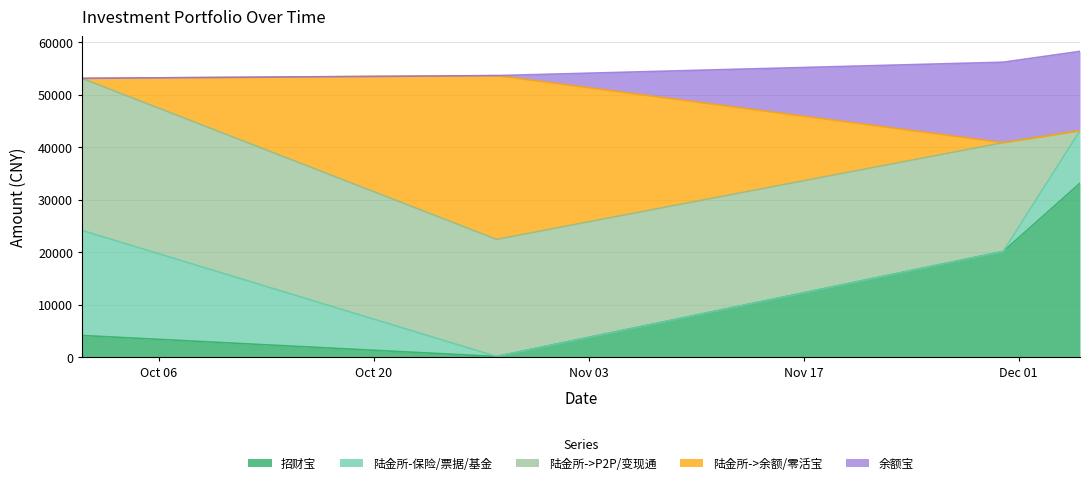

What position from the left is 2015-11-30?

3